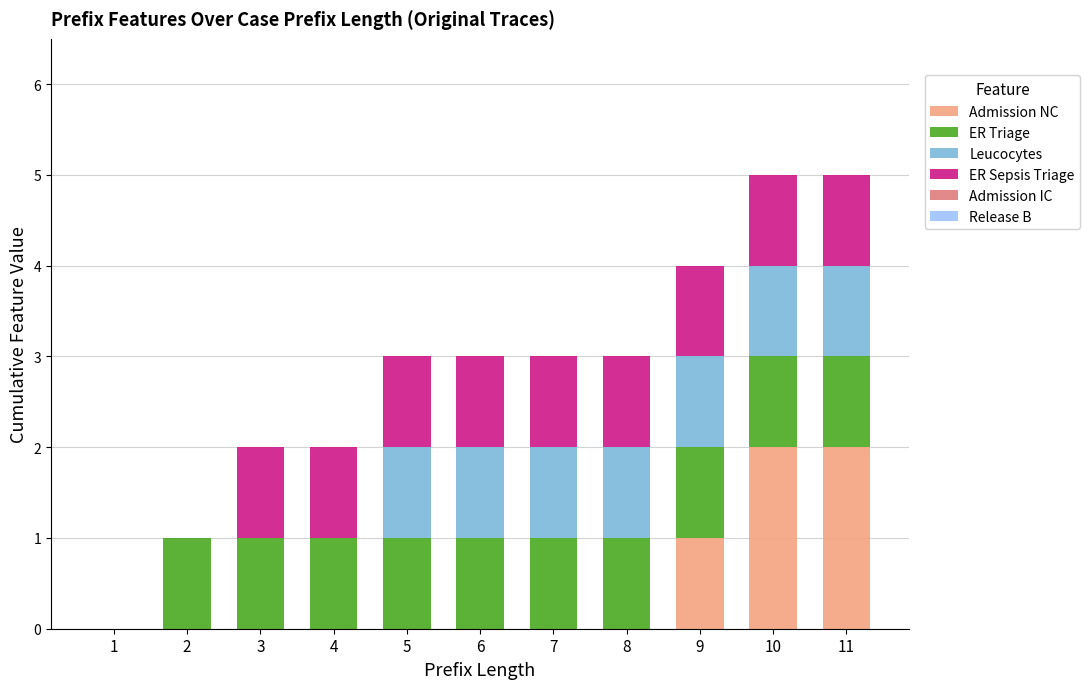

What is the total value across all series at 7?

3